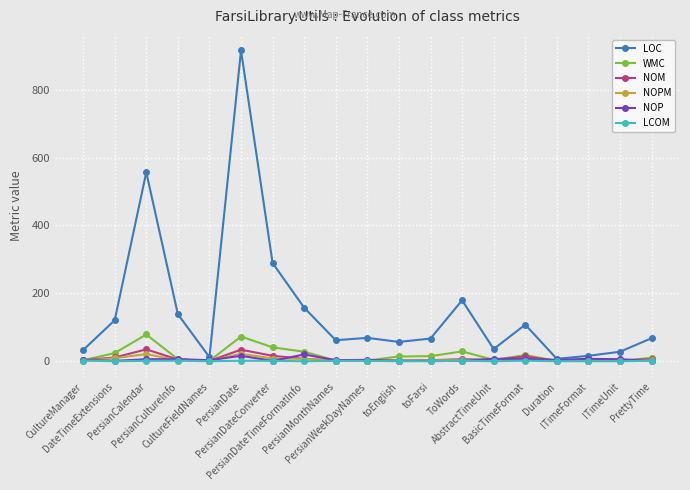

What are all the series names shown in the legend?

LOC, WMC, NOM, NOPM, NOP, LCOM